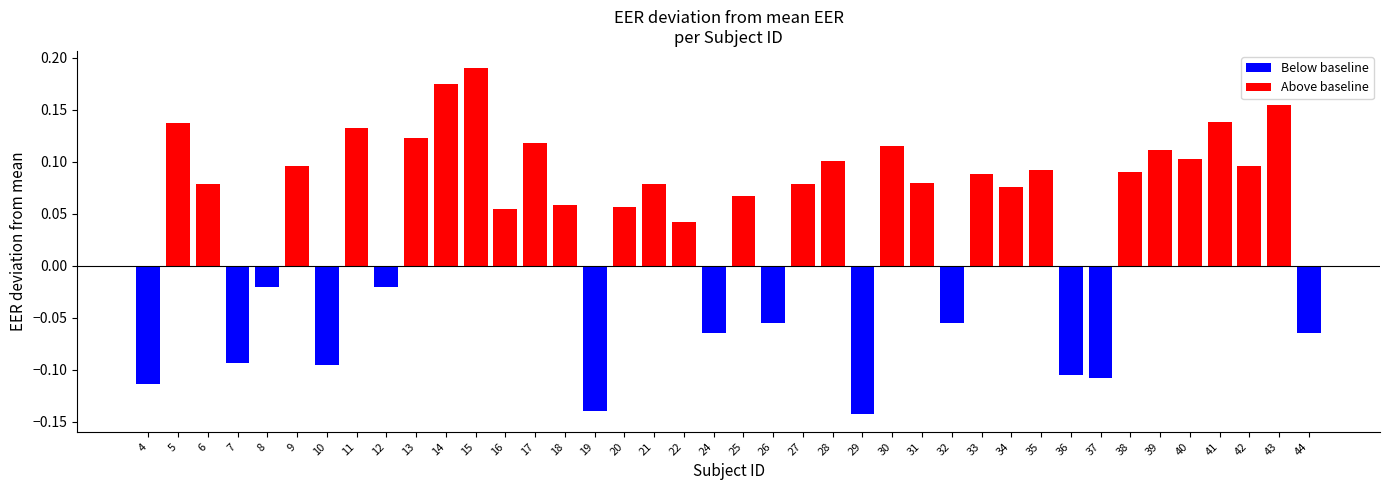

List the labels in order of value, smallest first.

29, 19, 4, 37, 36, 10, 7, 24, 44, 26, 32, 8, 12, 22, 16, 20, 18, 25, 34, 27, 21, 6, 31, 33, 38, 35, 42, 9, 28, 40, 39, 30, 17, 13, 11, 5, 41, 43, 14, 15